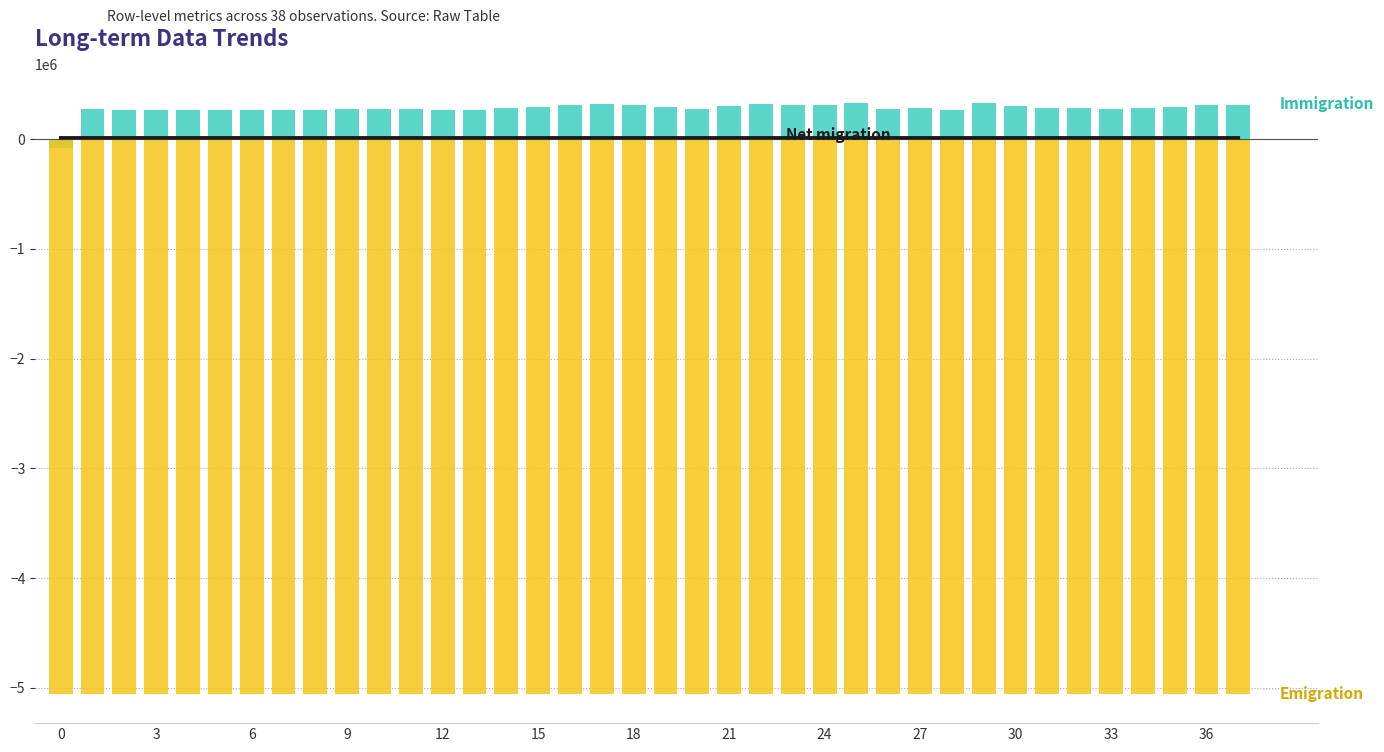

Reading left to right, list all the values displayed in this chart.

Net migration: 12345.7	12345.7	12345.7	12345.7	12345.7	12345.7	12345.7	12345.7	12345.7	12345.7	12345.7	12345.7	12345.7	12345.7	12345.7	12345.7	12345.7	12345.7	12345.7	12345.7	12345.7	12345.7	12345.7	12345.7	12345.7	12345.7	12345.7	12345.7	12345.7	12345.7	12397.5	12397.5	12397.5	12397.5	12397.5	12397.5	12397.5	12397.5
Immigration: -76923.1	273076.9	265384.6	265384.6	265384.6	265384.6	265384.6	265384.6	269230.8	273076.9	273076.9	270512.8	267948.7	265384.6	279807.7	294230.8	308653.8	323076.9	307692.3	292307.7	276923.1	300000.0	317307.7	314423.1	311538.5	326923.1	276923.1	280769.2	265384.6	326923.1	298076.9	288461.5	280769.2	276923.1	287179.5	297435.9	307692.3	307692.3
Emigration: -5053435.1	-5053435.1	-5053435.1	-5053435.1	-5053435.1	-5053435.1	-5053435.1	-5053435.1	-5053435.1	-5053435.1	-5053435.1	-5053435.1	-5053435.1	-5053435.1	-5053435.1	-5053435.1	-5053435.1	-5053435.1	-5053435.1	-5053435.1	-5053435.1	-5053435.1	-5053435.1	-5053435.1	-5053435.1	-5053435.1	-5053435.1	-5053435.1	-5053435.1	-5053435.1	-5053435.1	-5053435.1	-5053435.1	-5053435.1	-5053435.1	-5053435.1	-5053435.1	-5053435.1